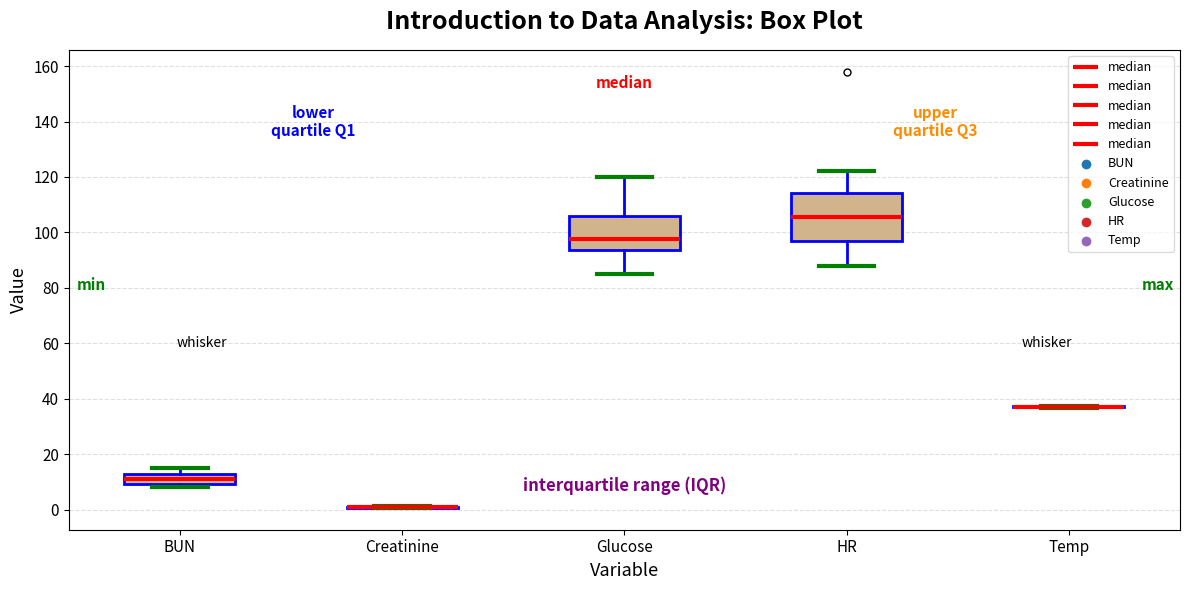

Where is the upper edge of the box for BUN on the y-axis? The values are not printed on the chart, so give them approximately, as read against the axis.

12